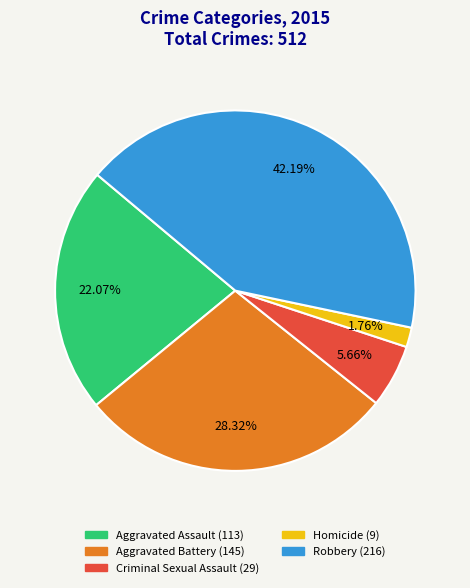

Which category has the smallest portion of the pie?

Homicide